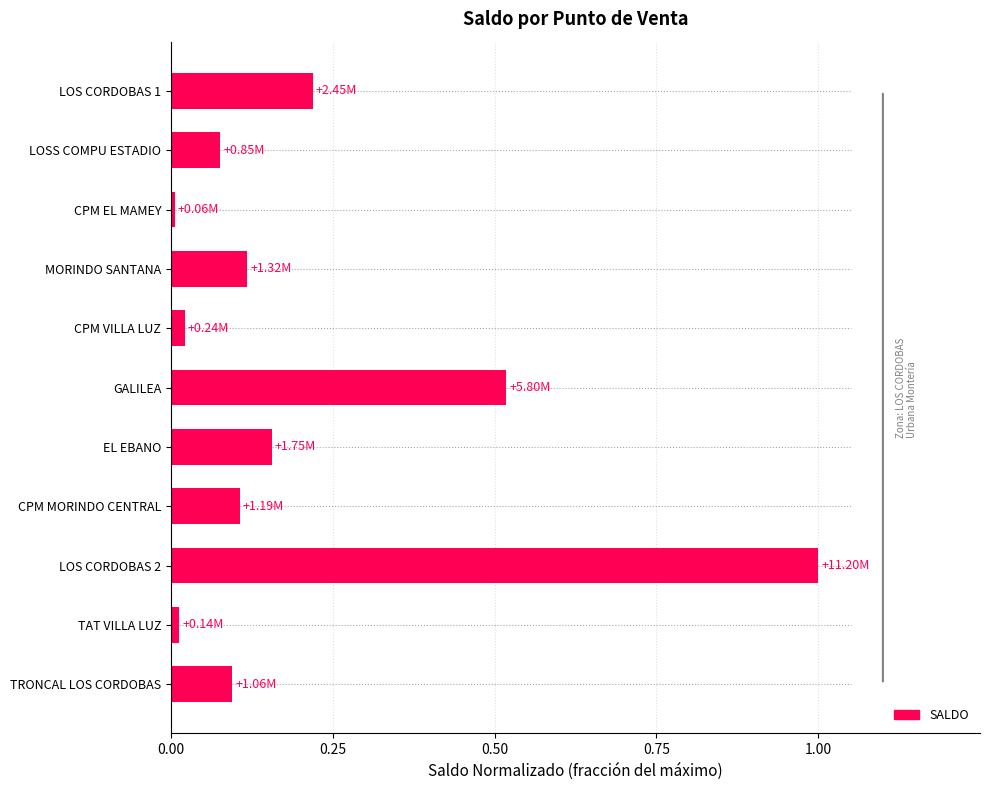

Does the chart contain any negative values?

No